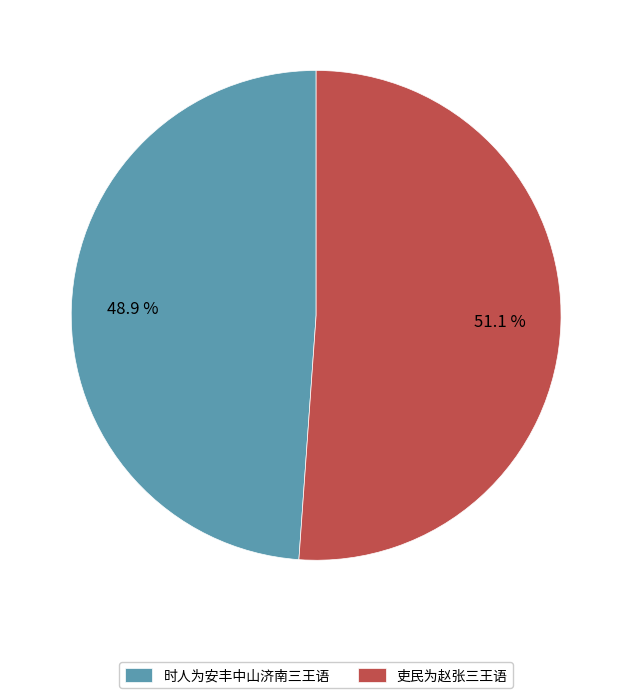

Which category has the smallest portion of the pie?

时人为安丰中山济南三王语